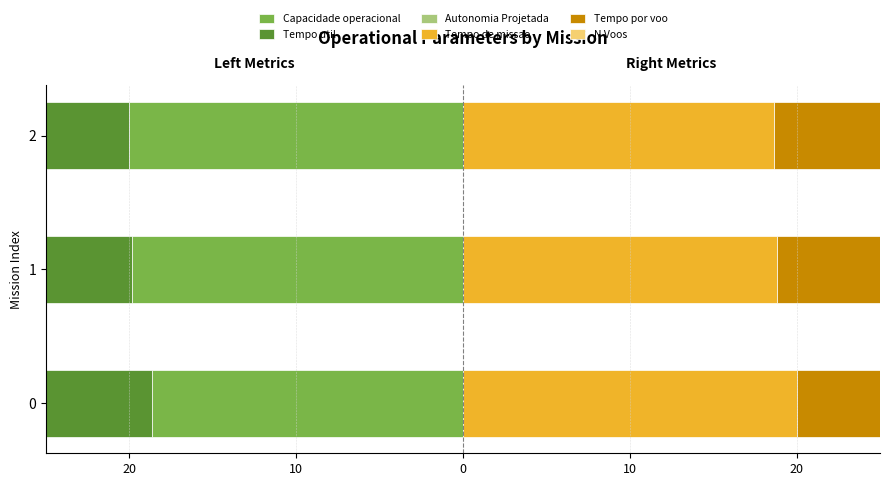

What is the total value across all series at 0?

3.8